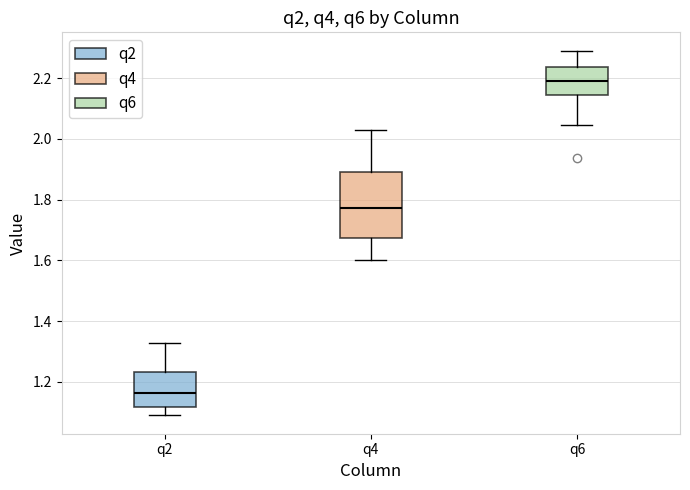

Where does the lower whisker of the box for q4 end on the y-axis? The values are not printed on the chart, so give them approximately, as read against the axis.

1.60